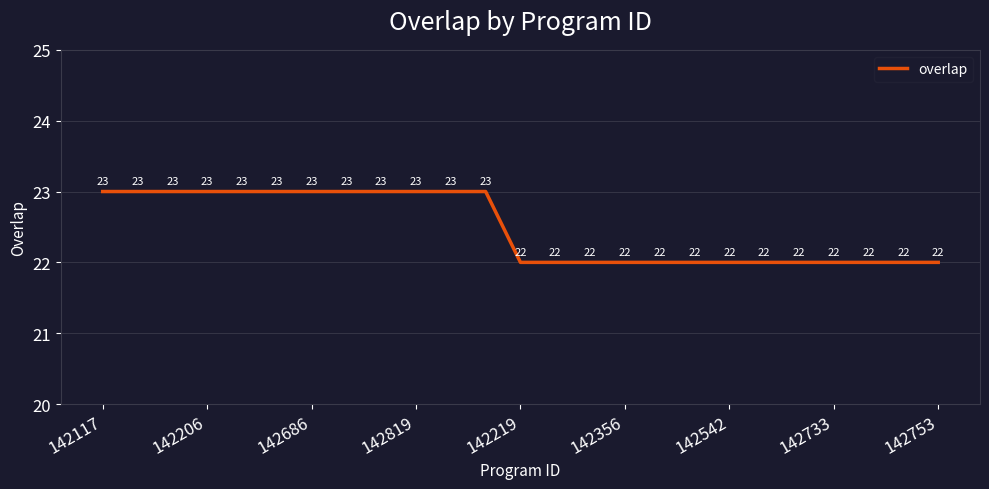

Reading right to left, what are all the values shown in this chart?

22	22	22	22	22	22	22	22	22	22	22	22	22	23	23	23	23	23	23	23	23	23	23	23	23